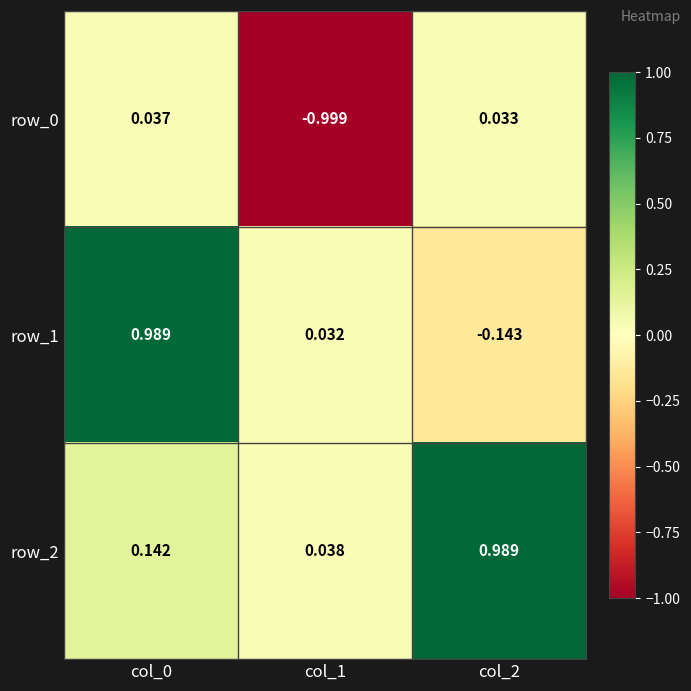

Is the value of row_0 at col_2 greater than the value of row_1 at col_1?

Yes